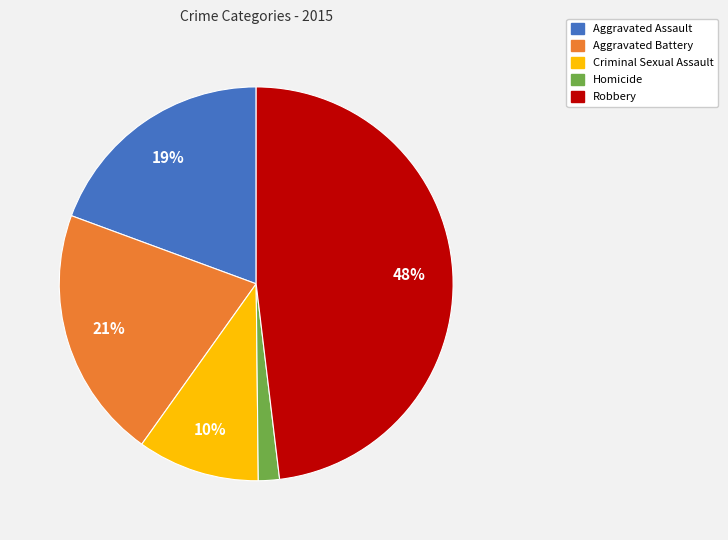

To the nearest percent, what is the combined percentage of Aggravated Battery and Criminal Sexual Assault?

31%